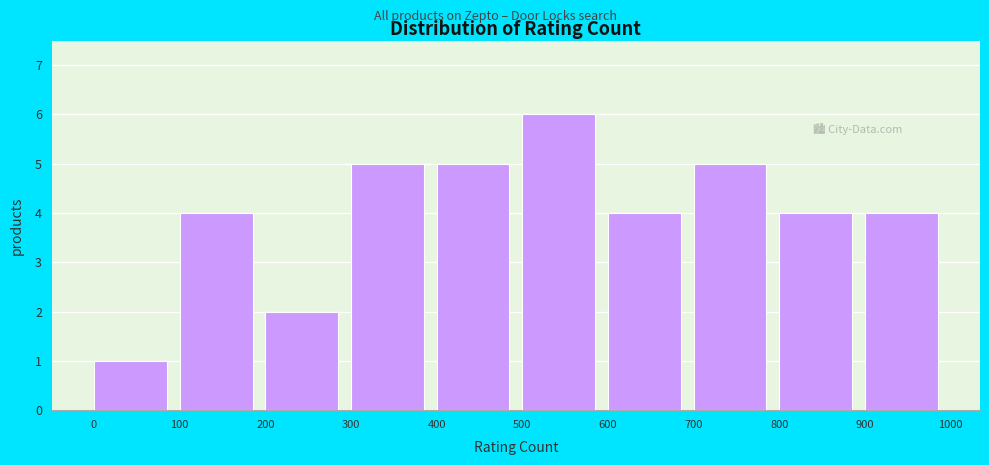

What is the height of the bar covering 0 to 100 on the x-axis? The values are not printed on the chart, so give them approximately, as read against the axis.

1